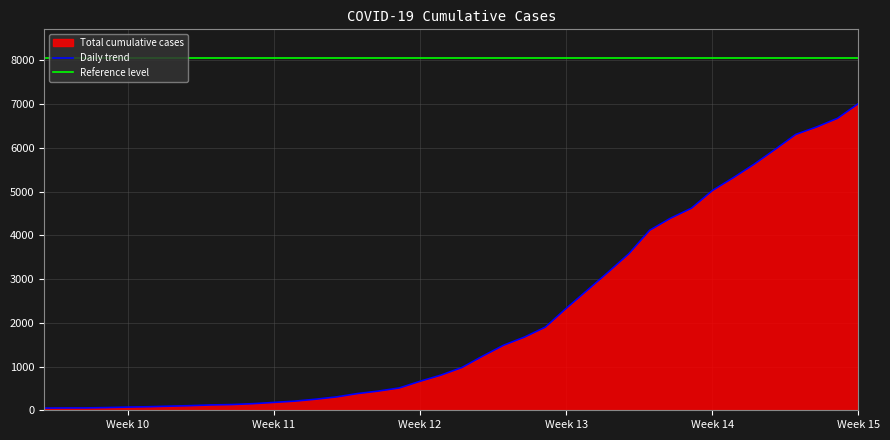

Reading right to left, transcribe all the data shown in this chart.

7013	6676	6478	6308	5962	5625	5316	5023	4620	4392	4116	3578	3153	2740	2330	1901	1673	1487	1239	977	804	663	510	439	382	306	253	209	180	151	131	122	106	94	81	73	62	54	53	50